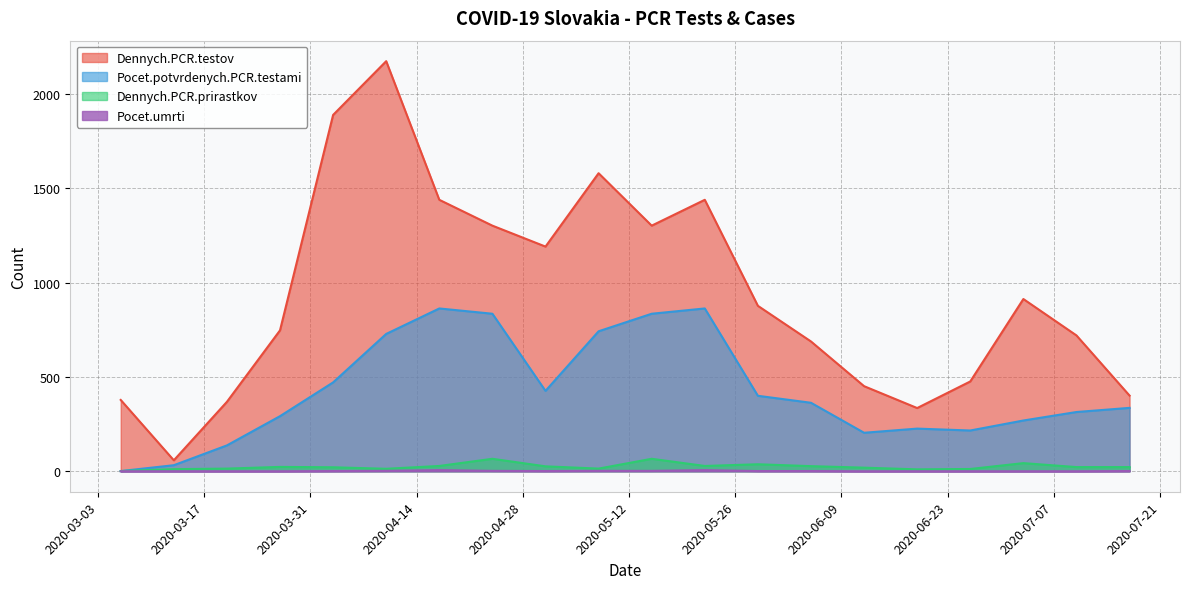

True or false: Dennych.PCR.testov has a value of 261 at 2020-06-05.

False